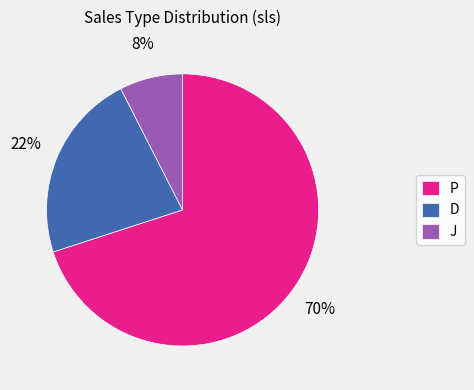

The J slice represents 21% of the pie. True or false?

False